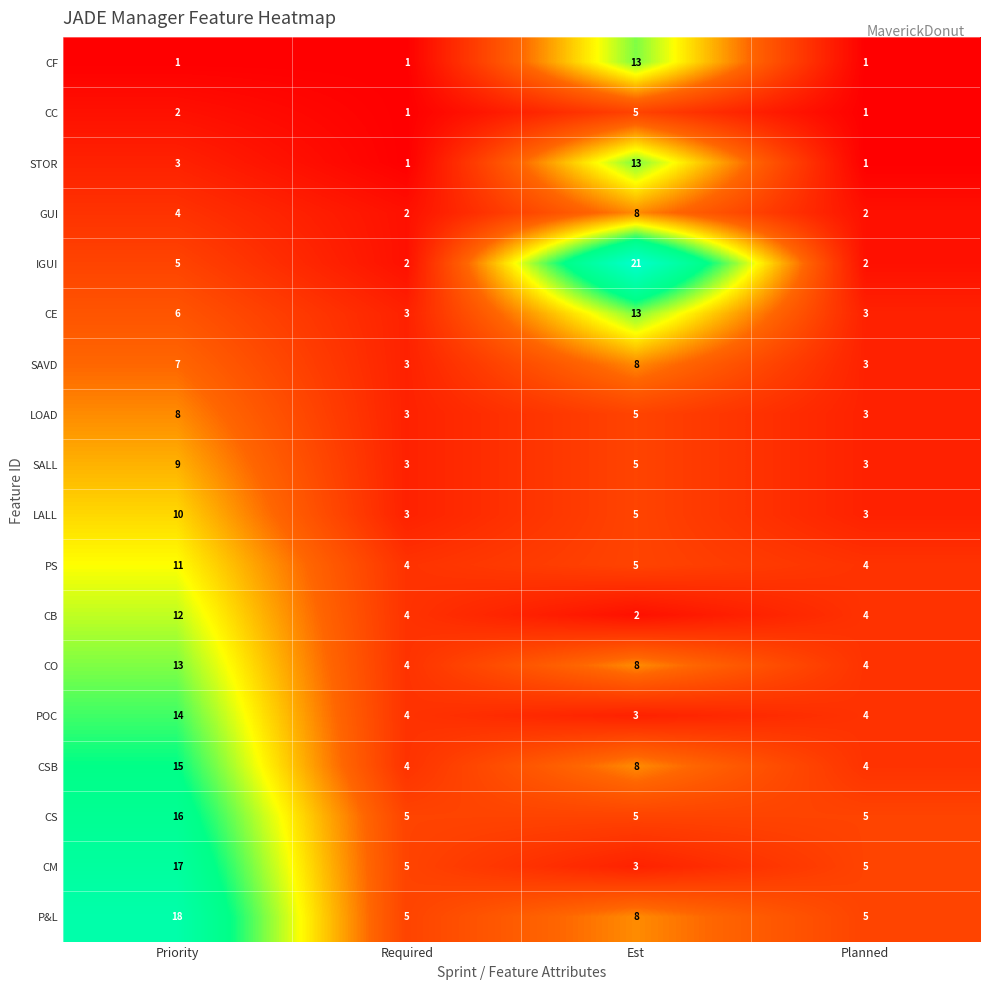

Between Priority and Est, which series saw the biggest shift?

IGUI